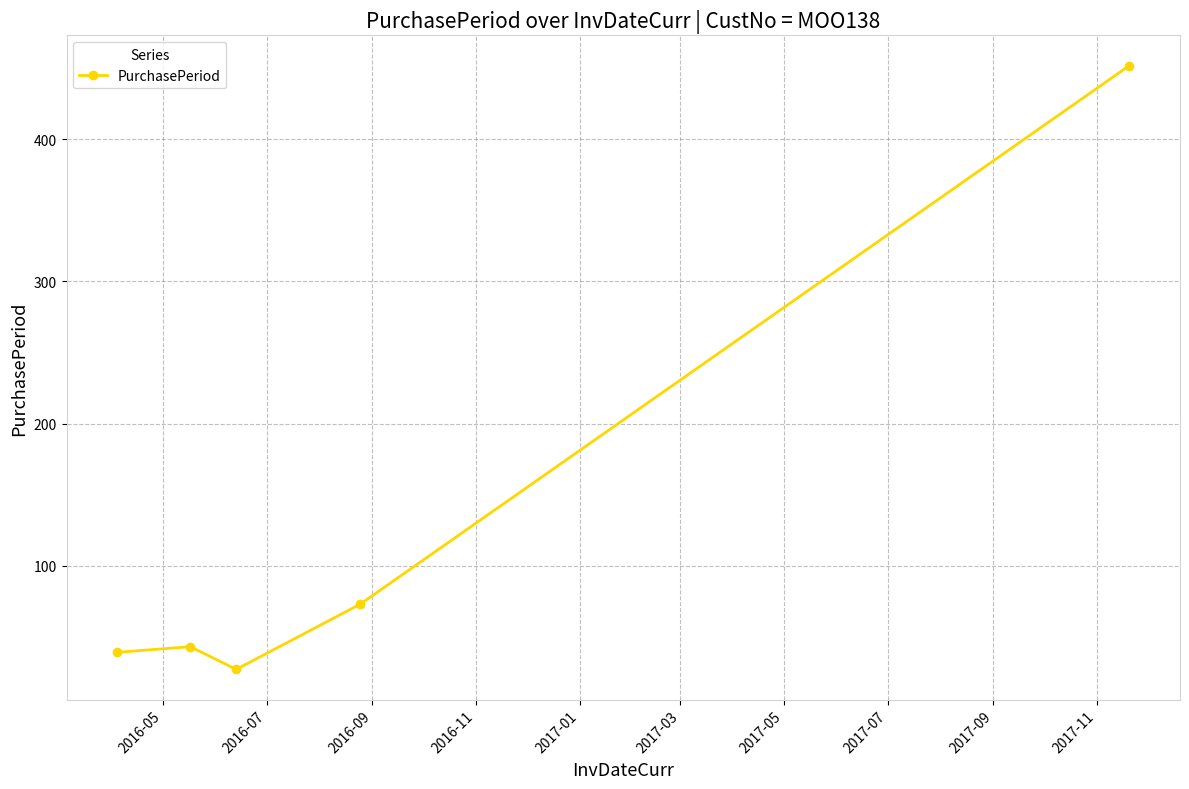

What is the smallest value displayed?

27